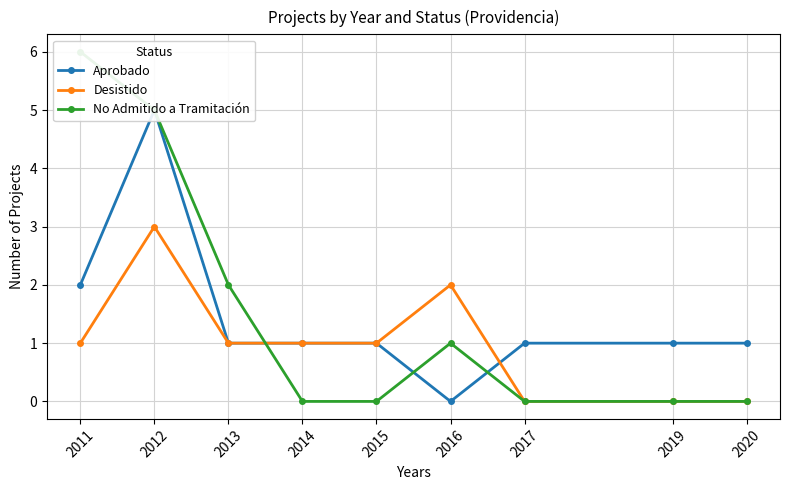

True or false: Desistido has more than 1 interior local peaks.

True